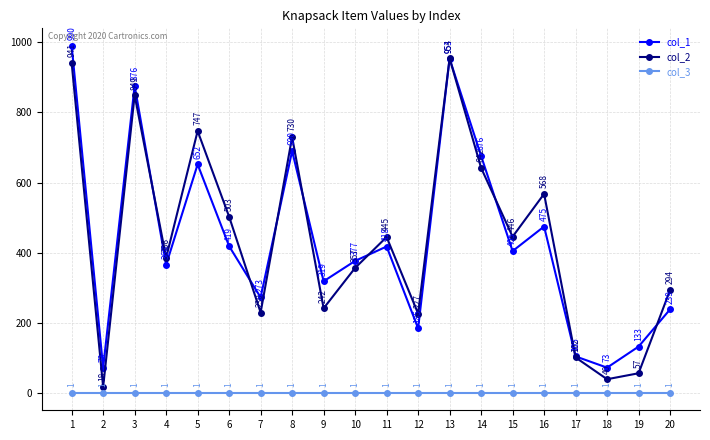

At how many categories does at least one series exceed 677?

5